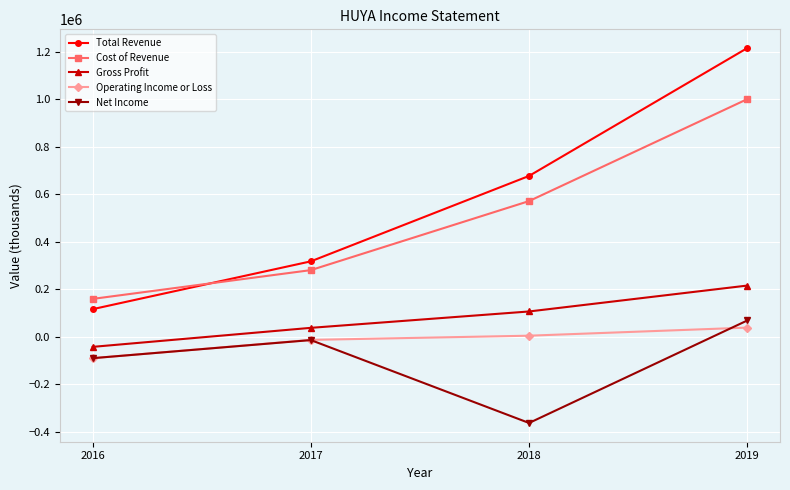

What is the sum of the Total Revenue values at 2017 and 2018?

994600